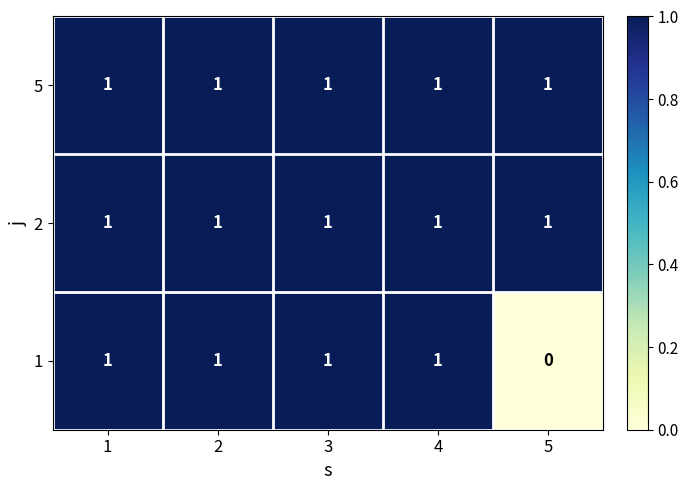

What is the sum of all 1 values?

4